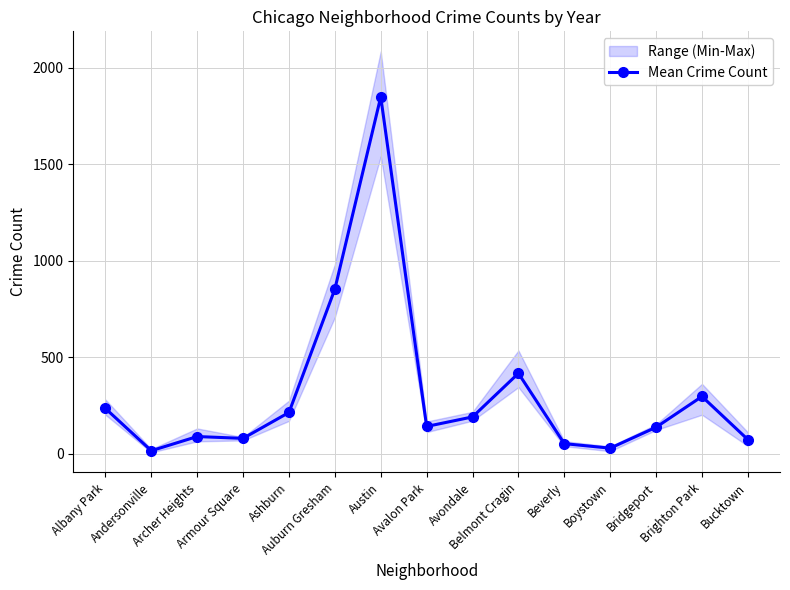

At which label is the value closest to 933?

Auburn Gresham